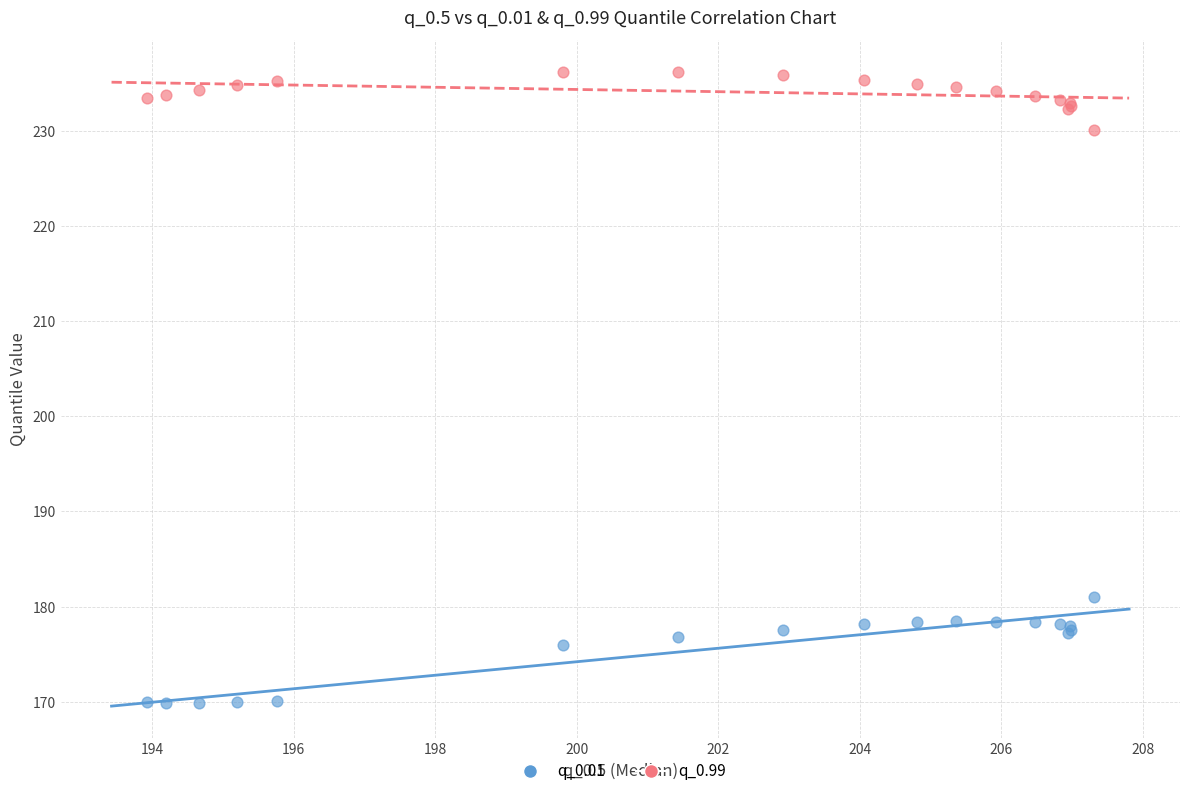

What is the X range (max minus min) for the scatter plot?

13.4